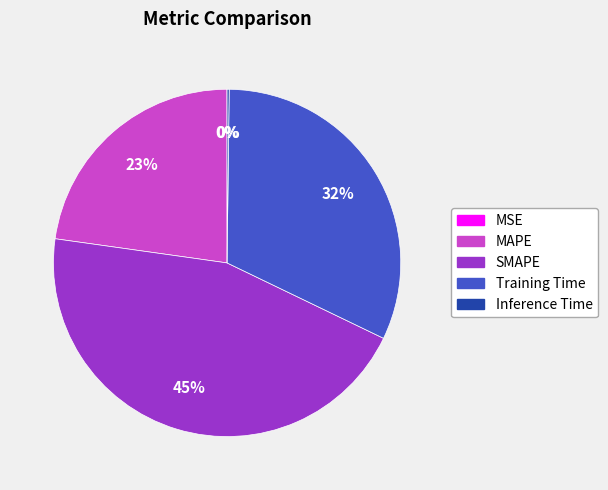

To the nearest percent, what is the difference between the largest and smallest slice percentages?

45%